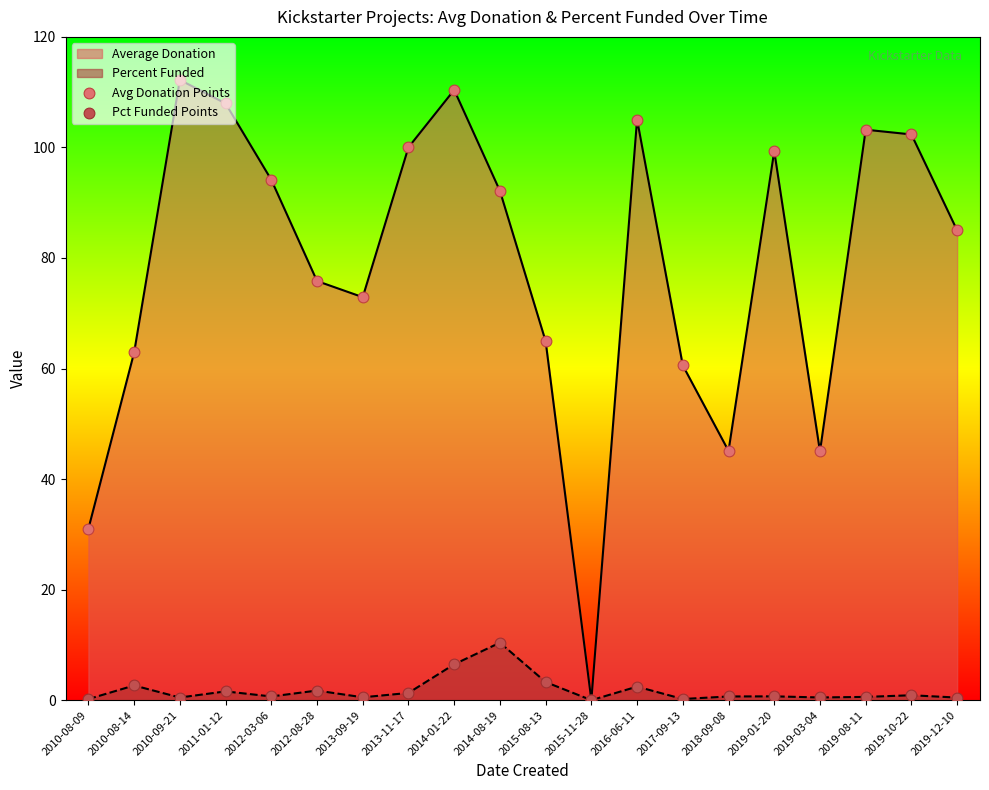

Is the value of Avg Donation Points at 2017-09-13 greater than the value of Pct Funded Points at 2017-09-13?

Yes